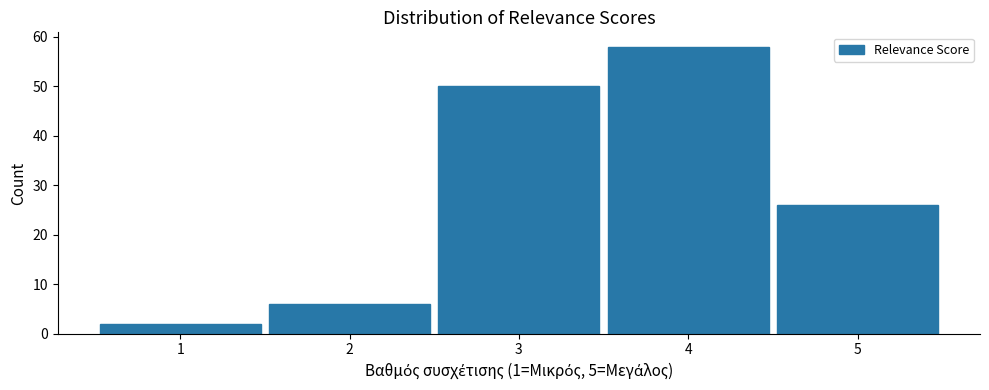

Reading left to right, transcribe this chart: for each bar, give the range it covers on the x-axis and its height. The values are not printed on the chart, so give them approximately, as read against the axis.

0.5 to 1.5: 2
1.5 to 2.5: 6
2.5 to 3.5: 50
3.5 to 4.5: 58
4.5 to 5.5: 26